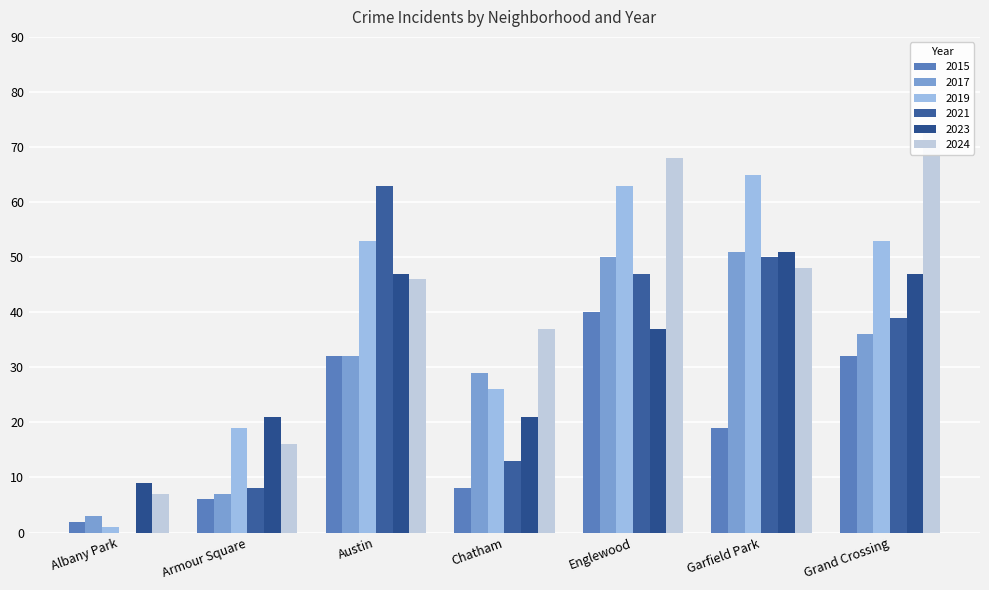

What is the maximum value shown in the chart?

73